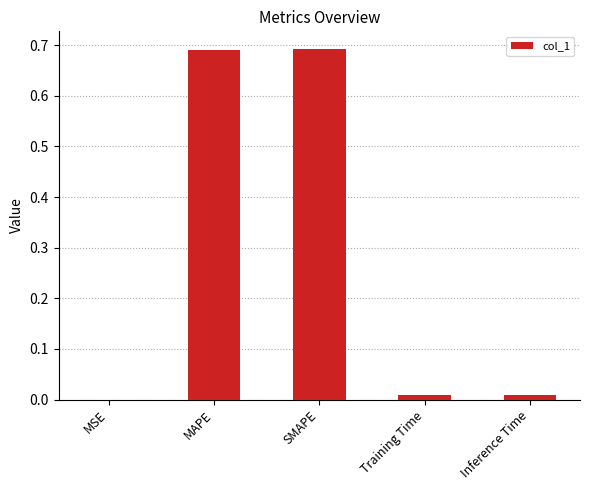

What is the sum of the values at SMAPE and MAPE?

1.4